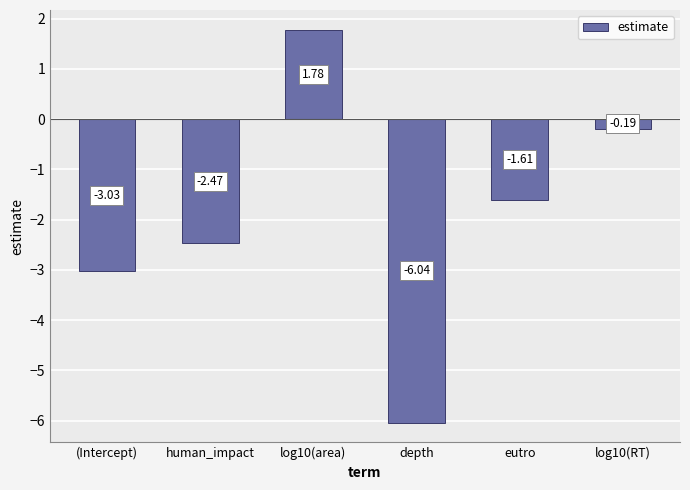

What position from the right is depth?

3